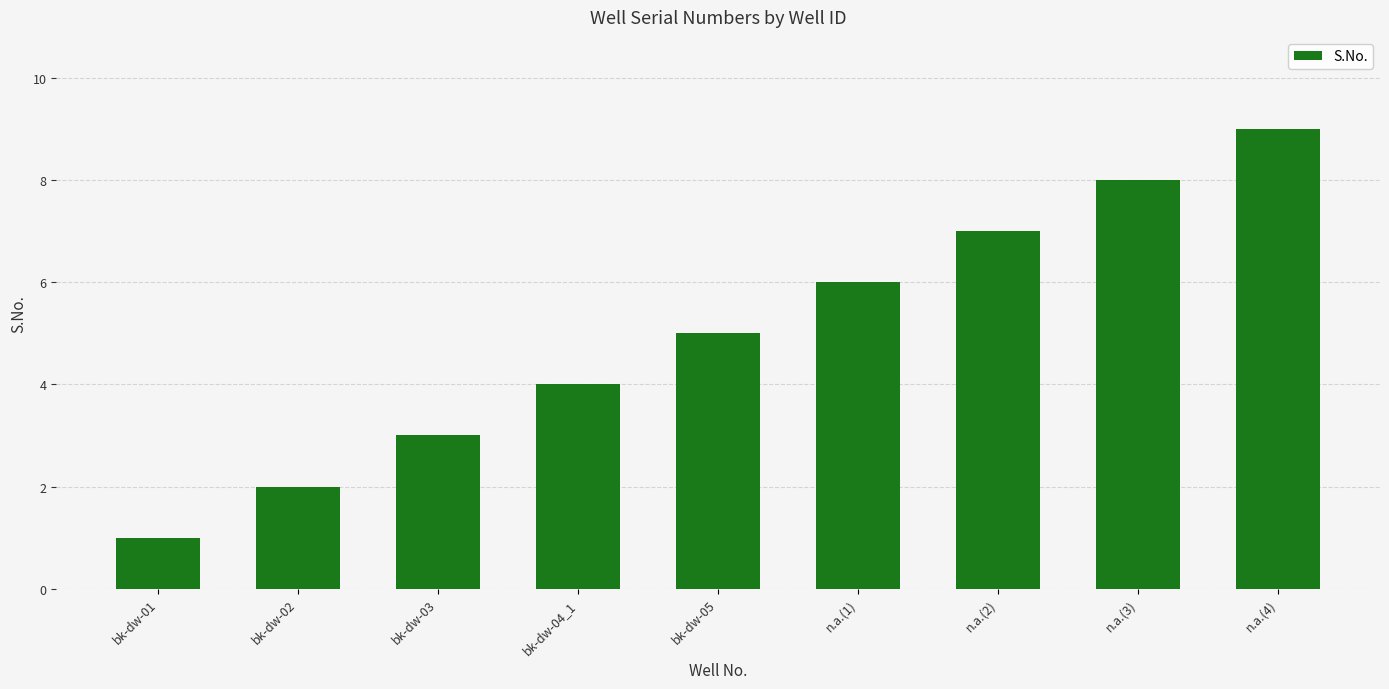

What is the smallest value displayed?

1